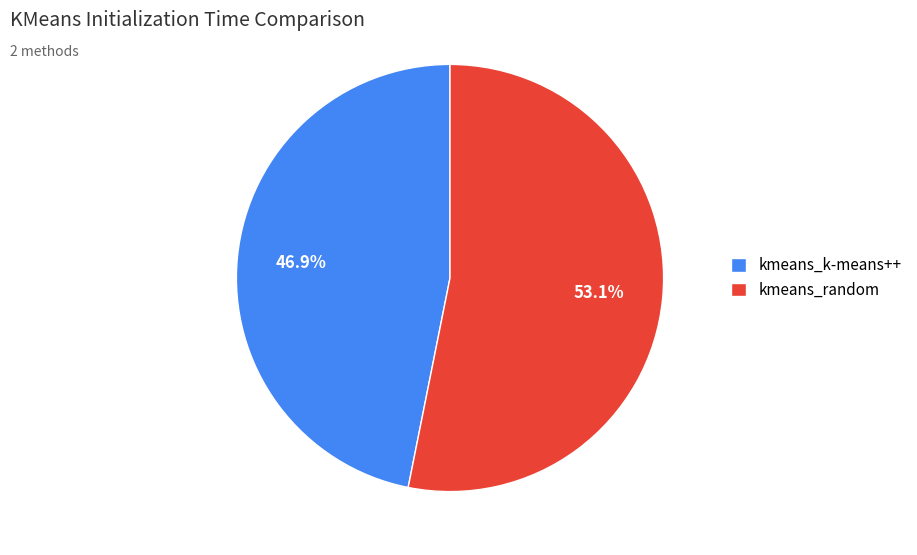

What percentage is the kmeans_random slice, to the nearest percent?

53%